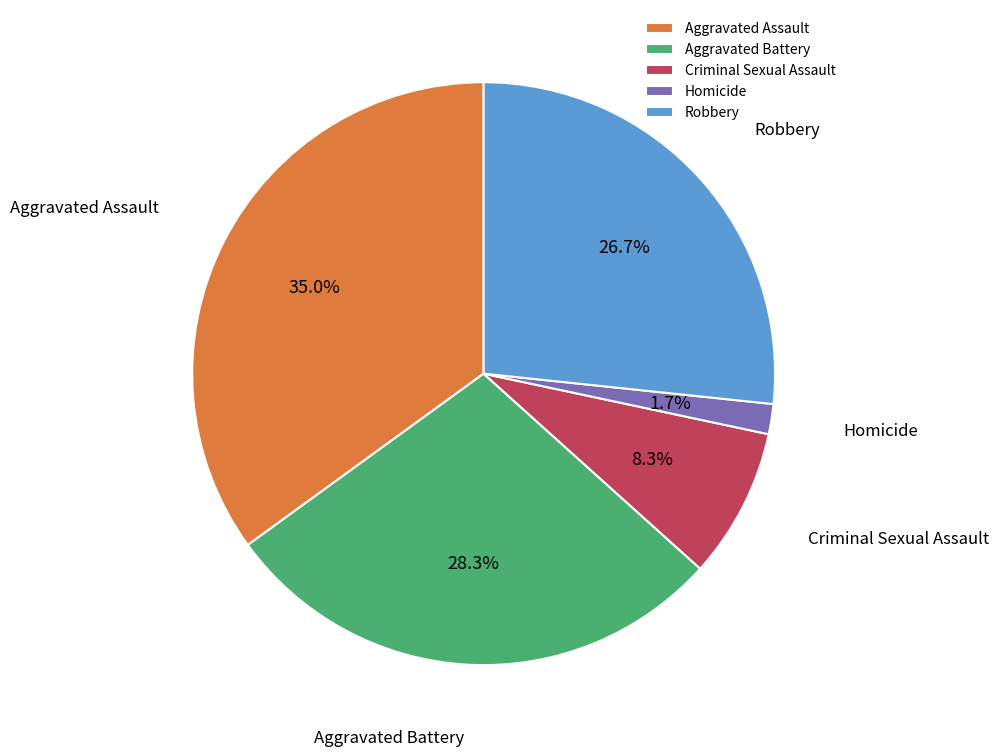

What is the ratio of the value at Robbery to the value at Criminal Sexual Assault?

3.2